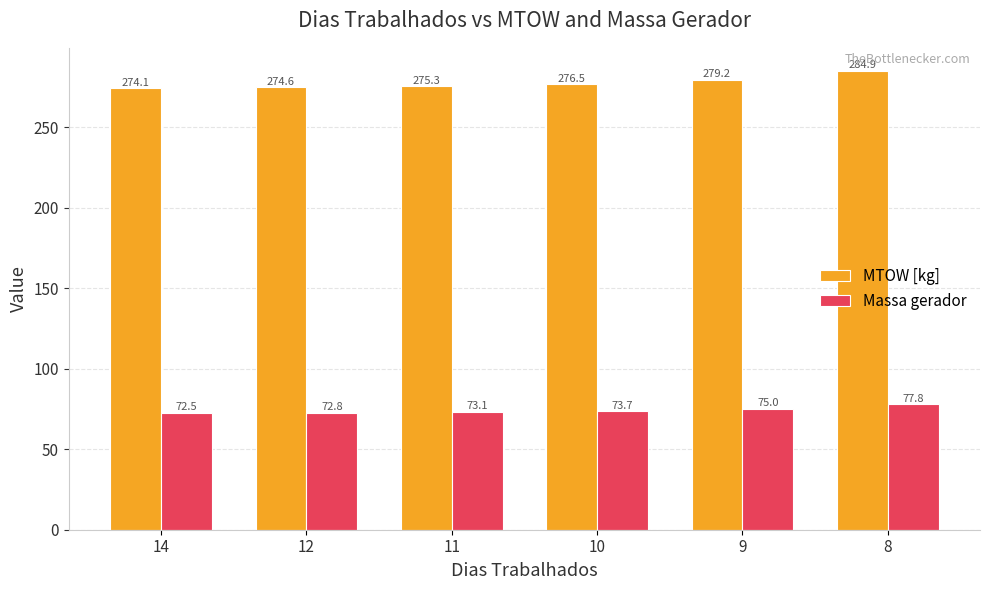

Reading right to left, transcribe all the data shown in this chart.

MTOW [kg]: 8=284.9	9=279.2	10=276.5	11=275.3	12=274.6	14=274.1
Massa gerador: 8=77.8	9=75.0	10=73.7	11=73.1	12=72.8	14=72.5